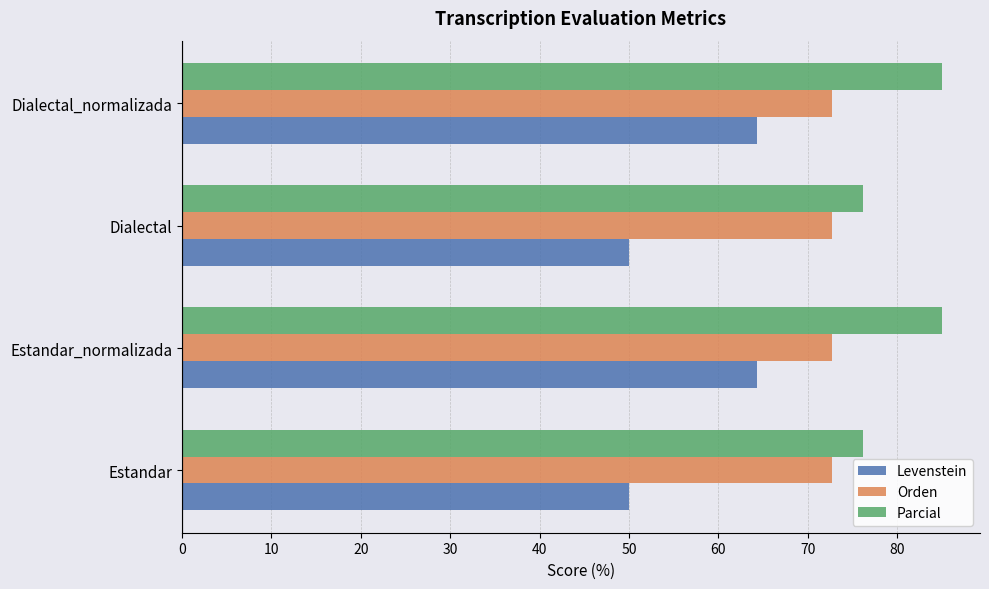

What is the minimum value for Parcial?

76.2